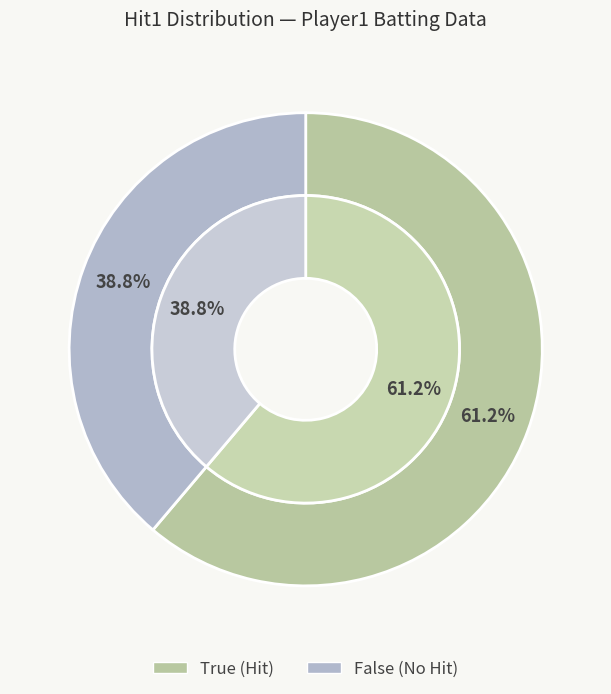

How many slices are in this pie chart?

2